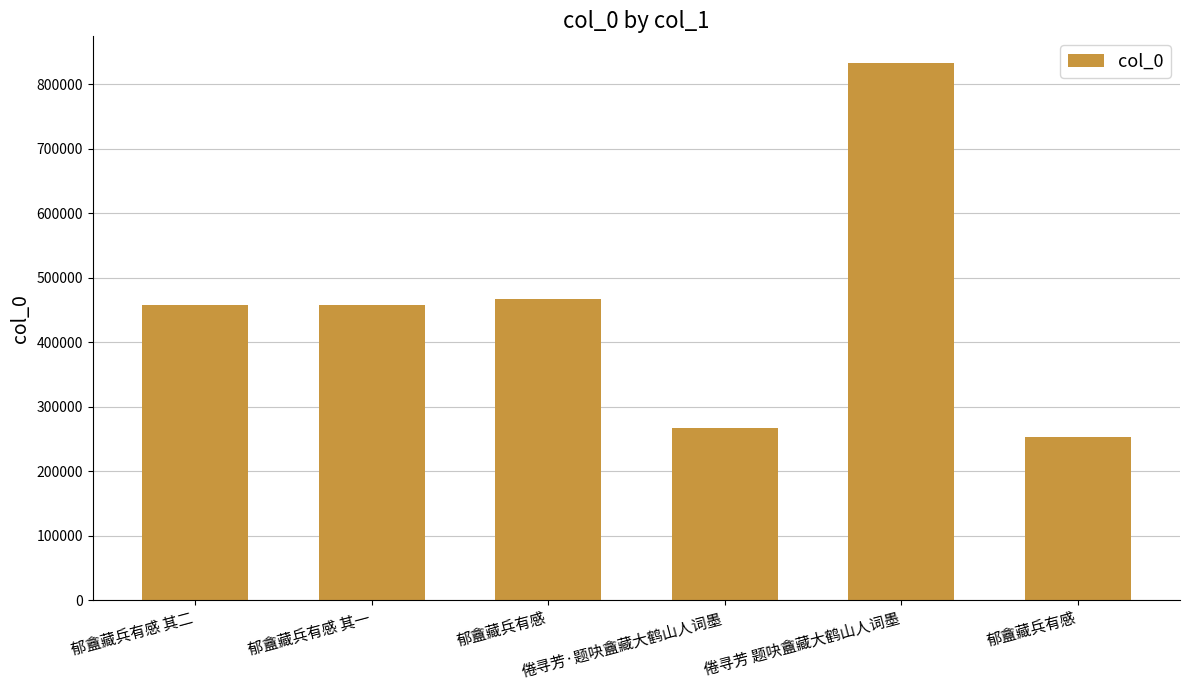

Count the number of data series in this chart.

1